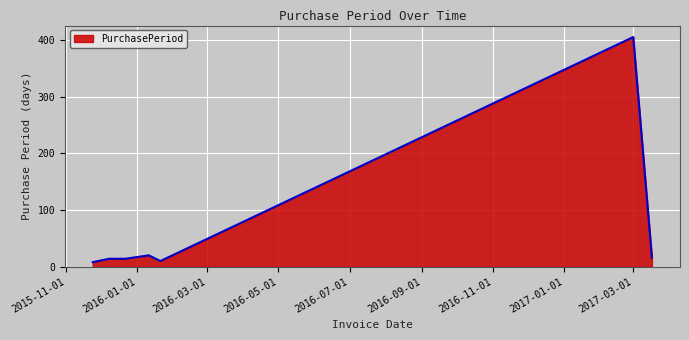

What is the sum of all values?

487